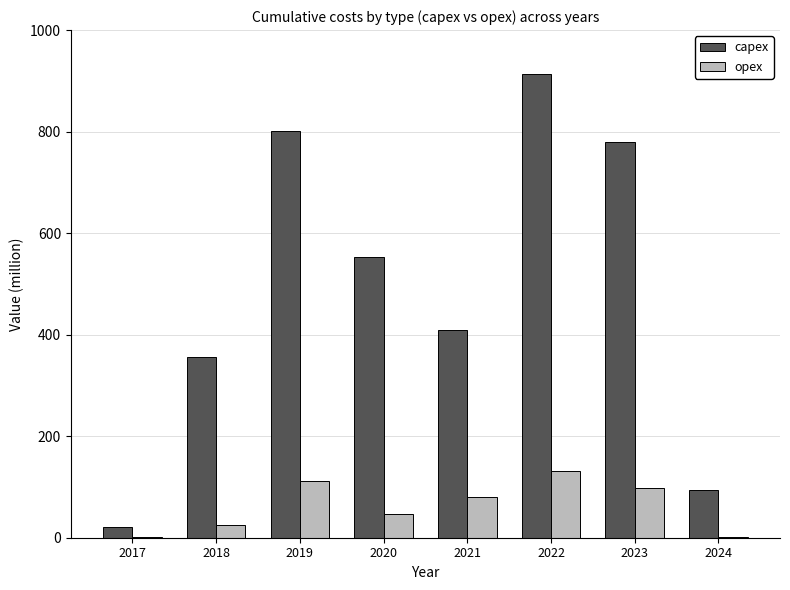

Which label corresponds to the largest value in the chart?

2022